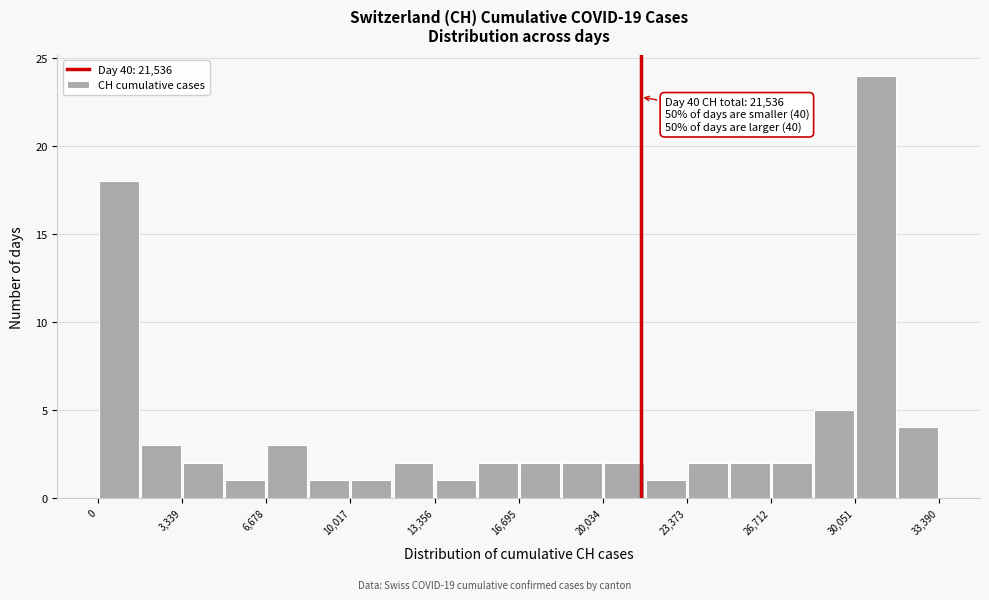

Read against the x-axis, roughly where is the centre of the tallest bar?

31000